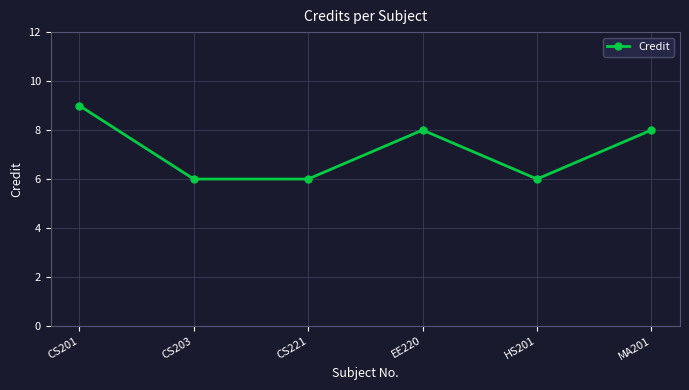

What is the label of the 4th point from the right?

CS221